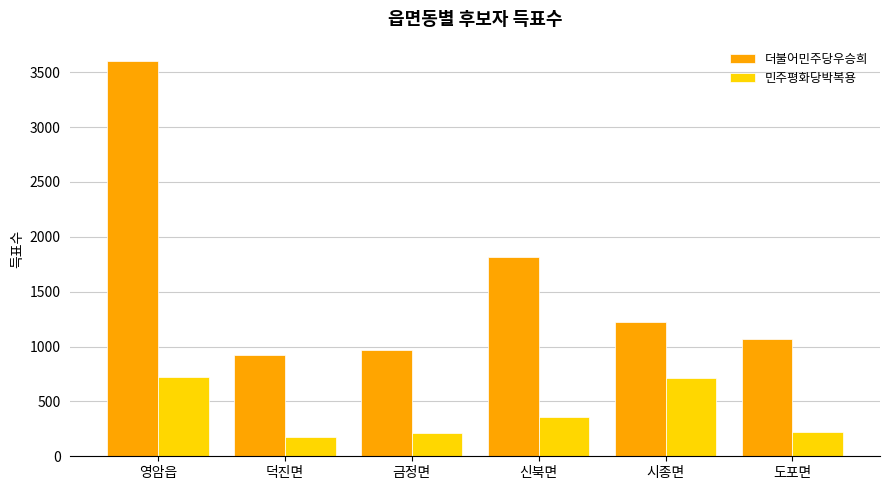

At which label does 더불어민주당우승희 first exceed 1228?

영암읍